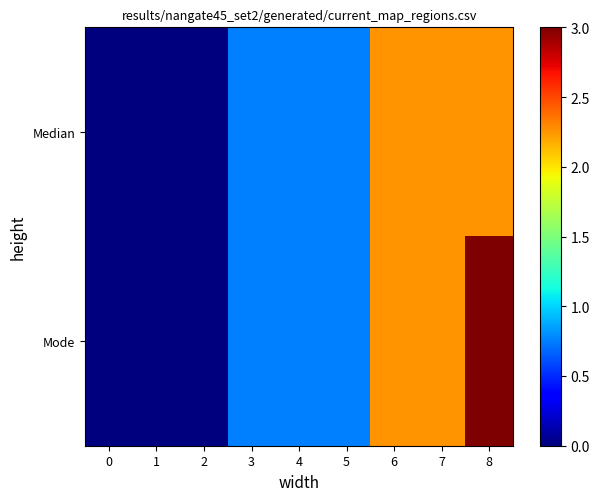

Which series has the largest range (max minus min)?

Mode